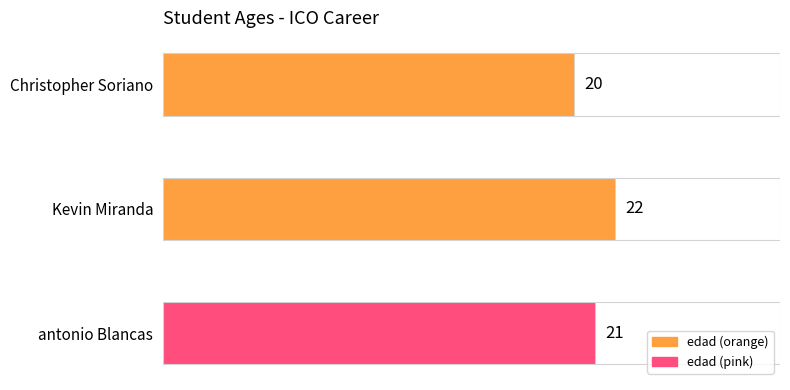

List the labels in order of value, smallest first.

Christopher Soriano, antonio Blancas, Kevin Miranda